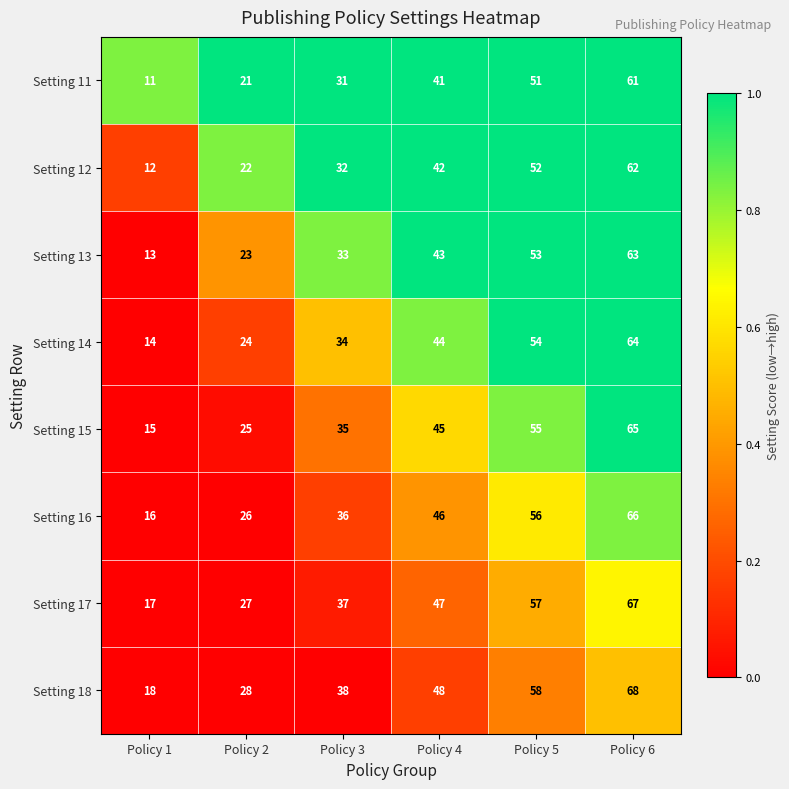

The Setting 13 series shows 38 at Policy 2. True or false?

False